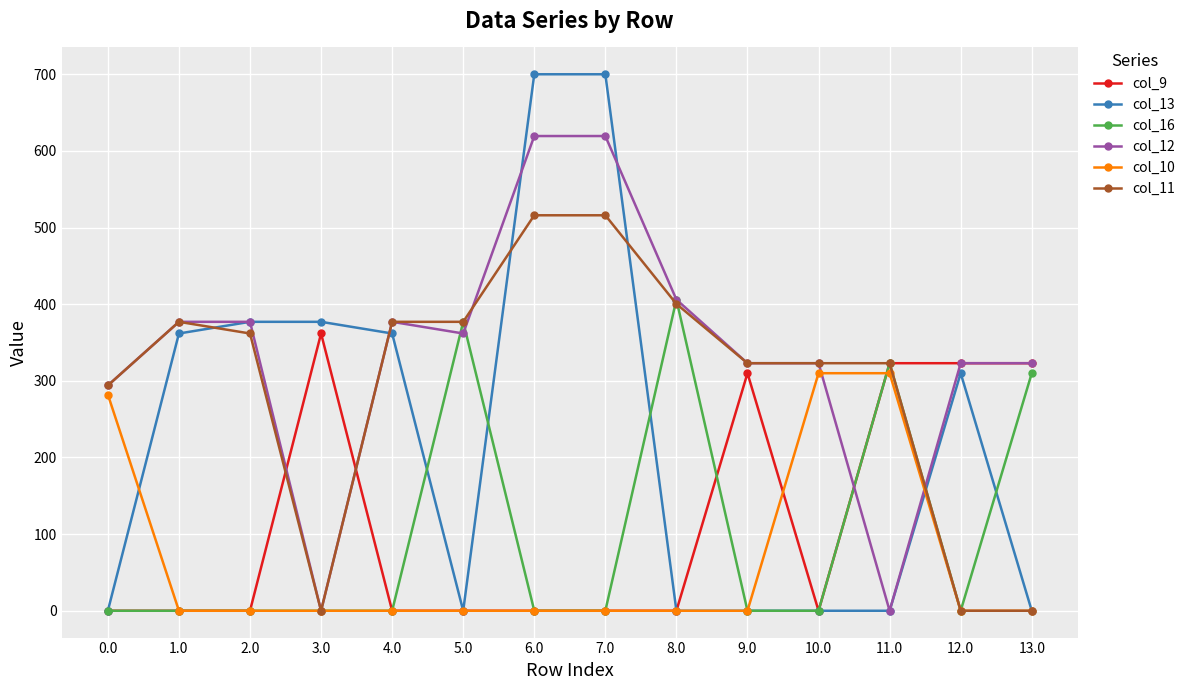

Reading left to right, list all the values displayed in this chart.

col_9: 0.0	0.0	0.0	361.8	0.0	0.0	0.0	0.0	0.0	309.9	0.0	323.0	323.0	323.0
col_13: 0.0	361.8	377.0	377.0	361.8	0.0	700.0	700.0	0.0	0.0	0.0	0.0	309.9	0.0
col_16: 0.0	0.0	0.0	0.0	0.0	377.0	0.0	0.0	406.0	0.0	0.0	323.0	0.0	309.9
col_12: 294.0	377.0	377.0	0.0	377.0	361.8	619.4	619.4	406.0	323.0	323.0	0.0	323.0	323.0
col_10: 282.1	0.0	0.0	0.0	0.0	0.0	0.0	0.0	0.0	0.0	309.9	309.9	0.0	0.0
col_11: 294.0	377.0	361.8	0.0	377.0	377.0	516.0	516.0	400.3	323.0	323.0	323.0	0.0	0.0